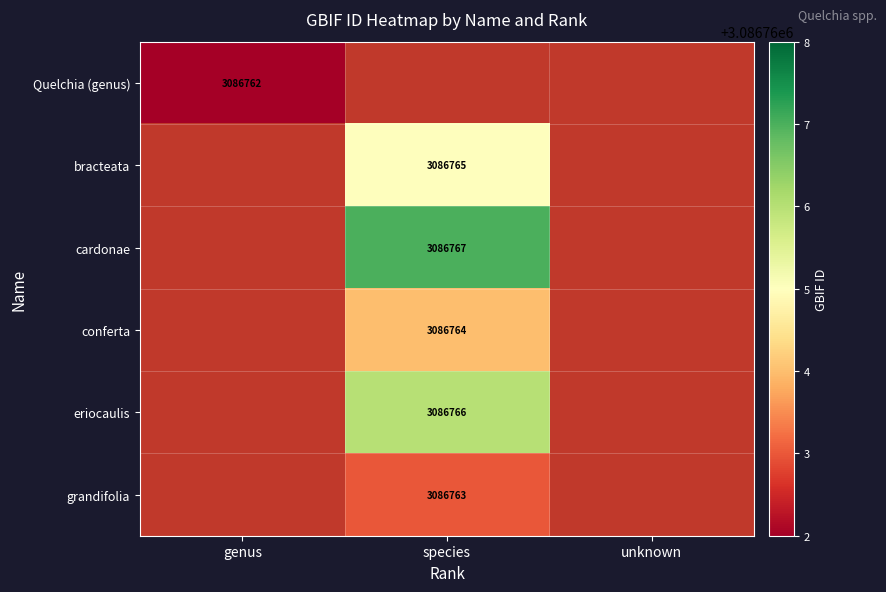

Count the number of categories in the chart.

3